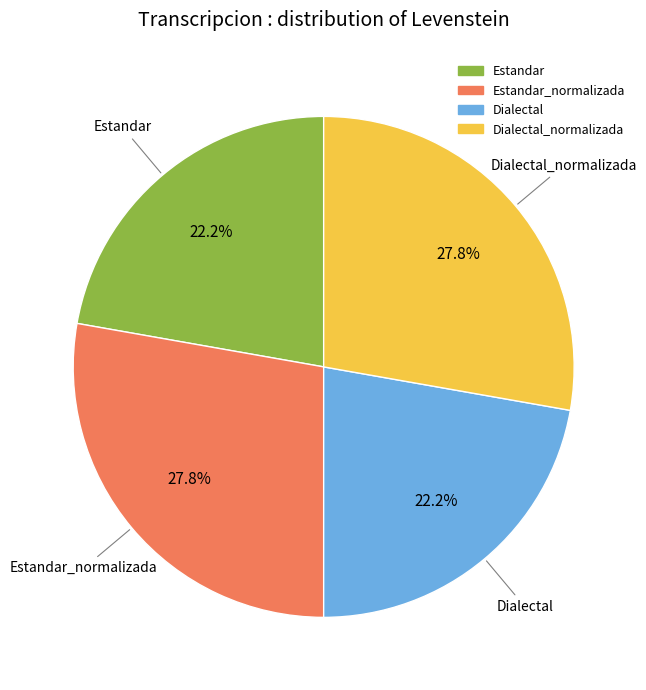

Does any single category account for the majority?

No